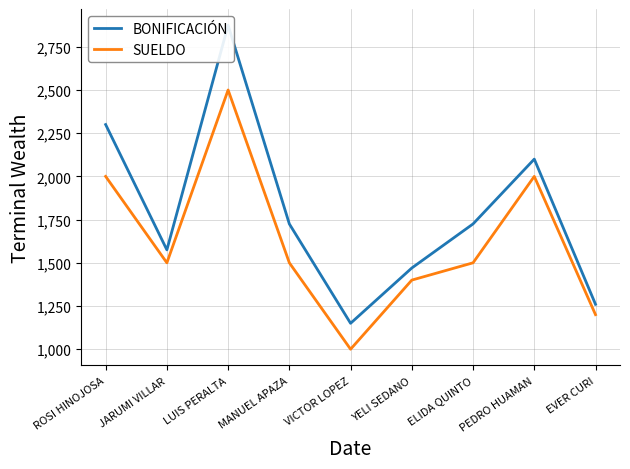

The value of SUELDO at VICTOR LOPEZ is 580. True or false?

False